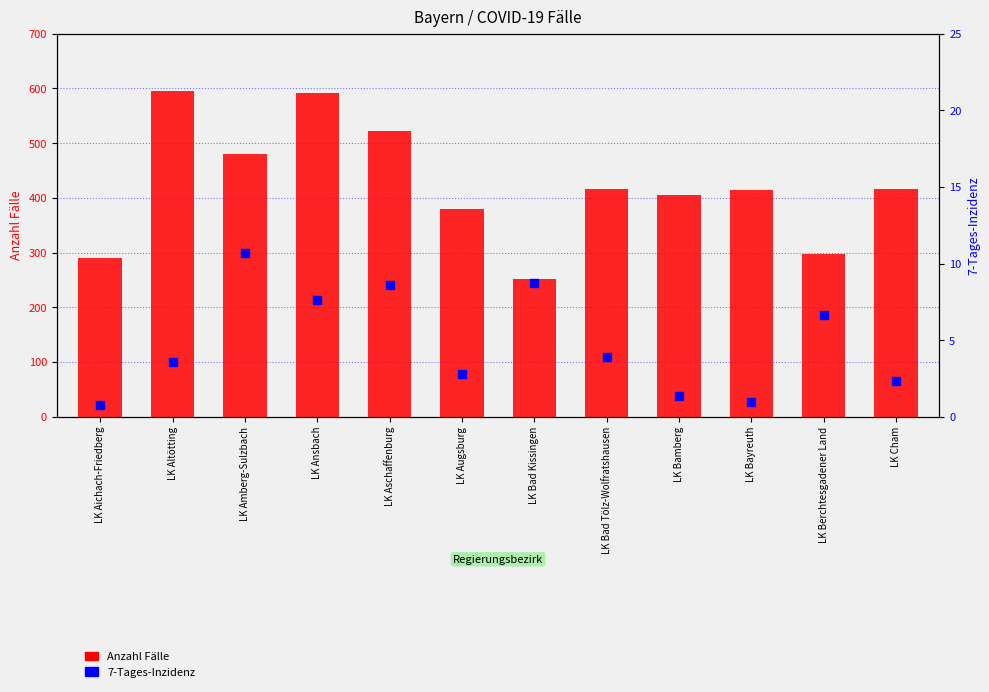

Which series has the largest total across all categories?

Anzahl Fälle